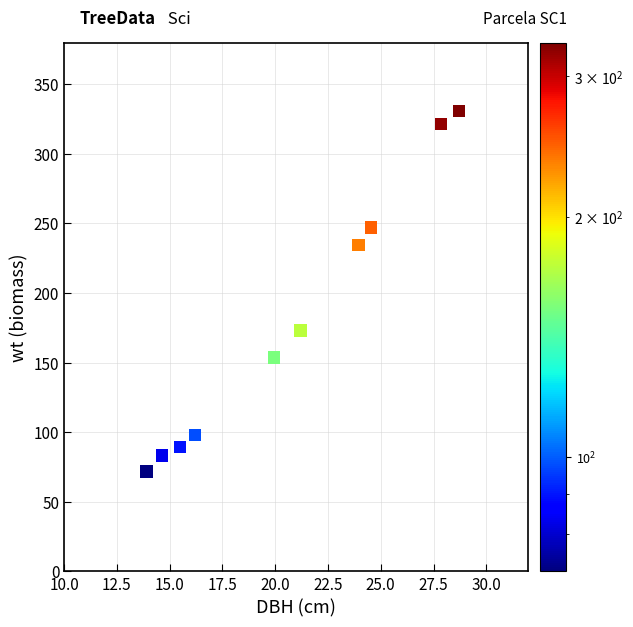

What is the average Y value?

180.3